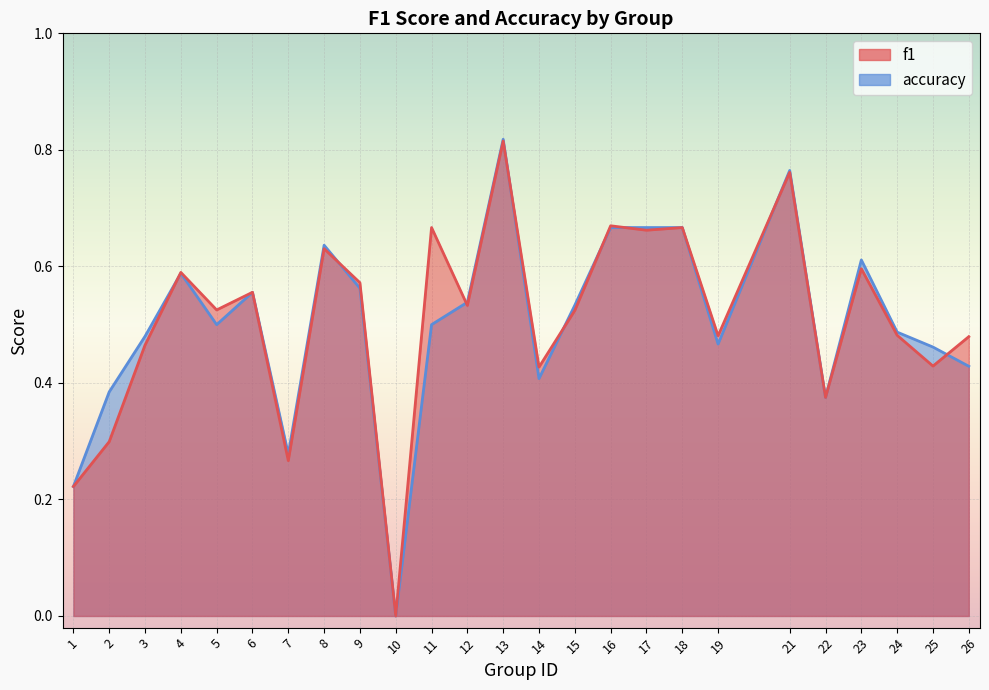

List the labels in order of f1 value, smallest first.

10, 1, 7, 2, 22, 14, 25, 3, 26, 19, 24, 15, 5, 12, 6, 9, 4, 23, 8, 17, 11, 18, 16, 21, 13